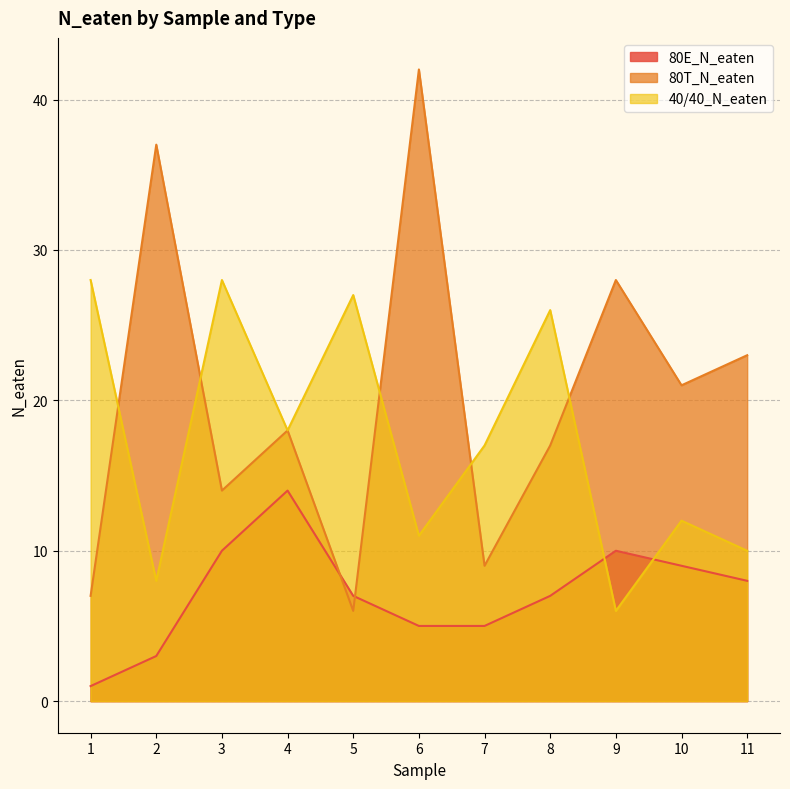

The 80T_N_eaten series shows 23 at 11. True or false?

True